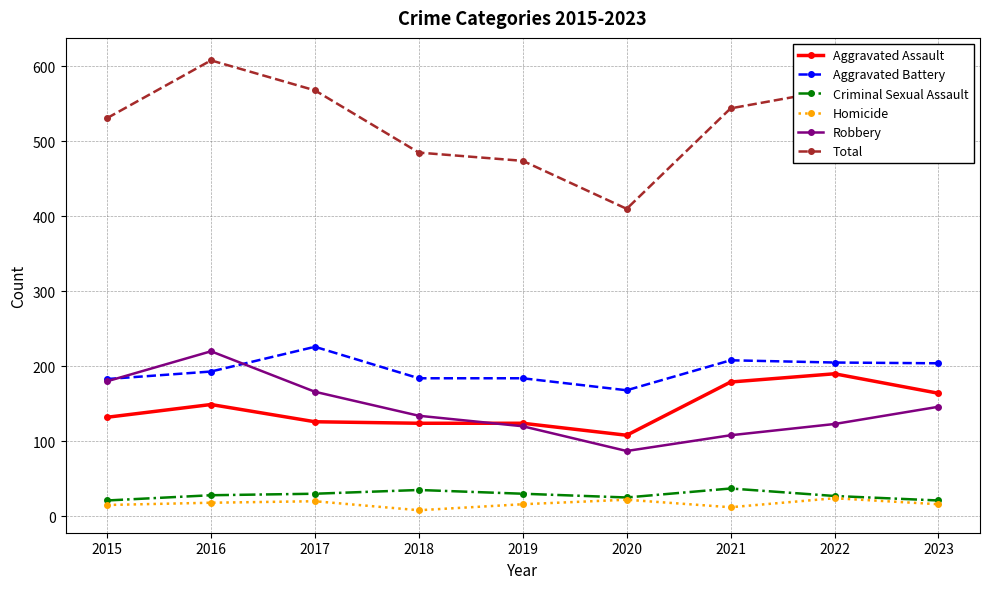

True or false: Aggravated Battery and Total cross at least once.

False